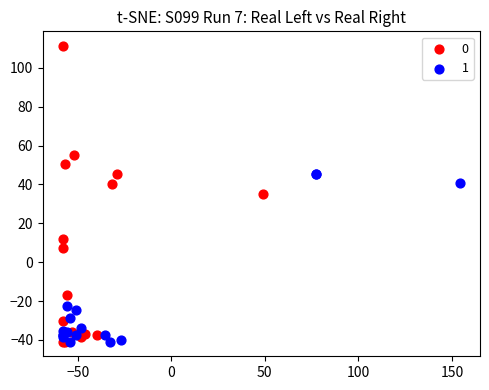

What are all the series names shown in the legend?

0, 1